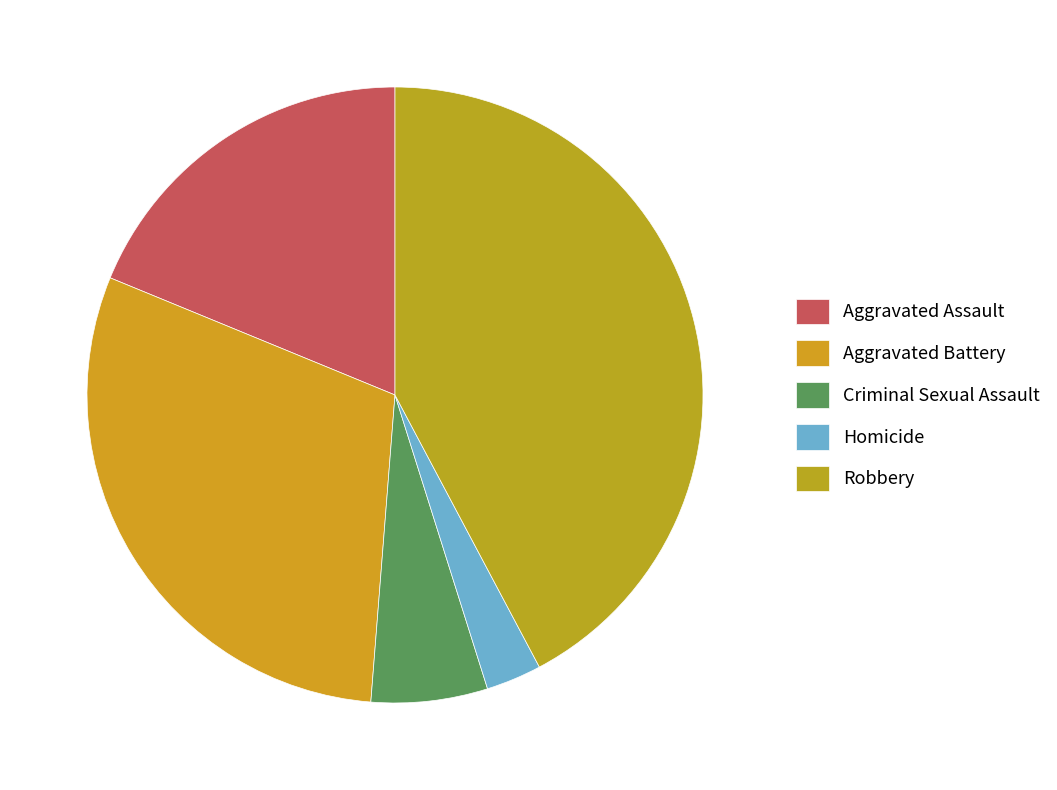

How much of the chart is everything except Criminal Sexual Assault?

93.9%